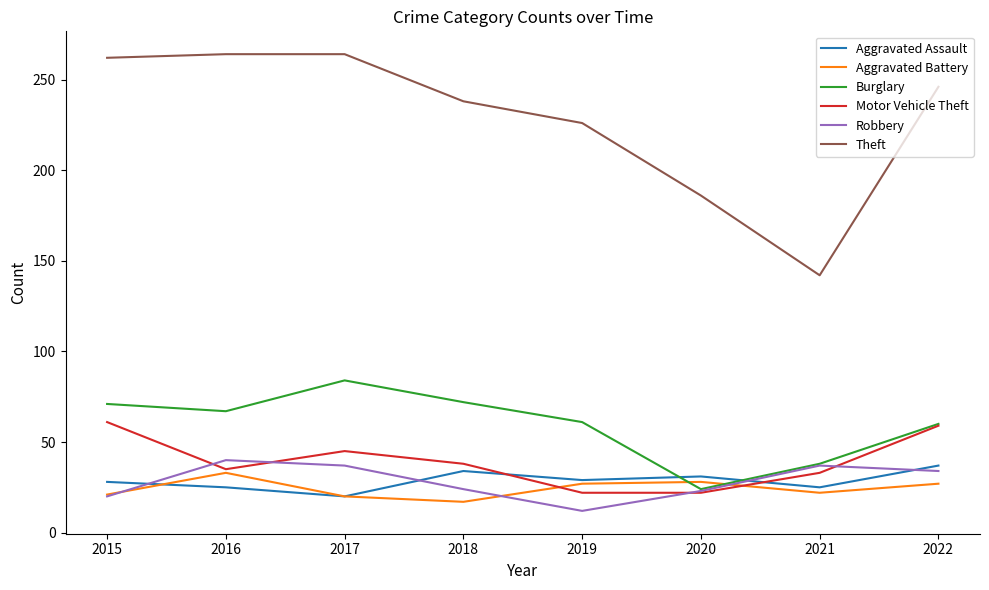

At how many categories does at least one series exceed 161?

7